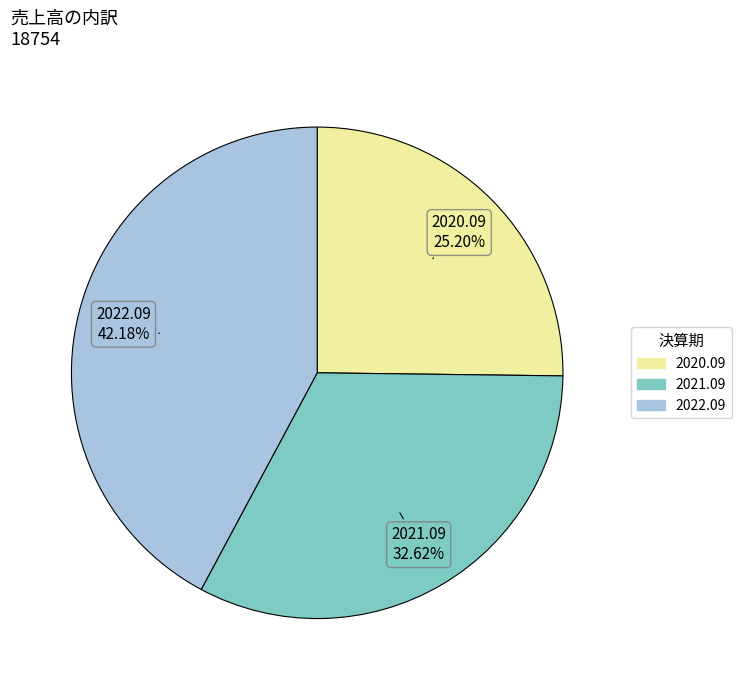

To the nearest percent, what is the difference between the largest and smallest slice percentages?

17%